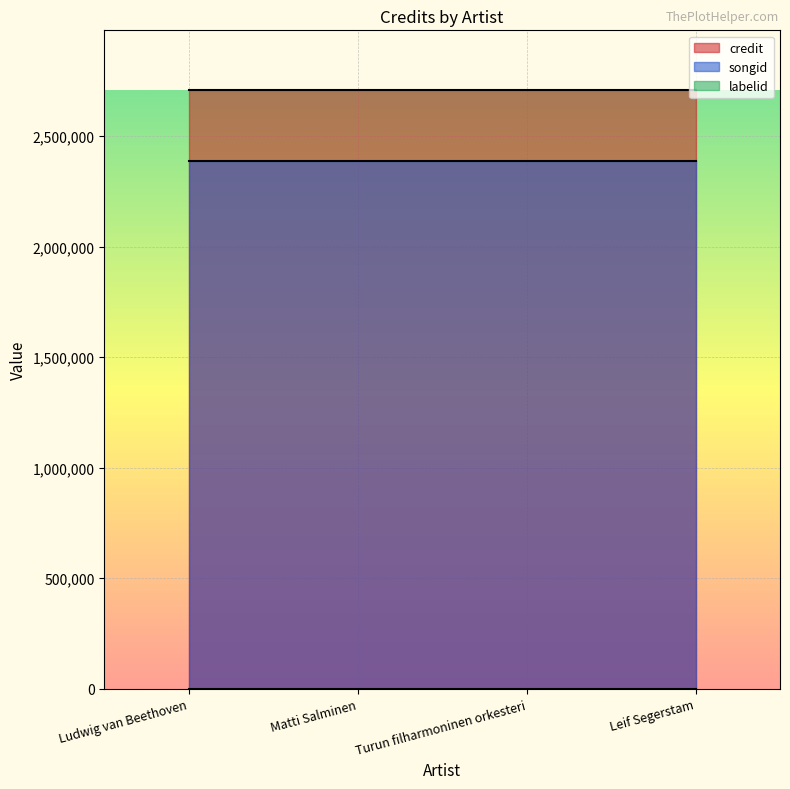

List the labels in order of labelid value, largest first.

Ludwig van Beethoven, Matti Salminen, Turun filharmoninen orkesteri, Leif Segerstam